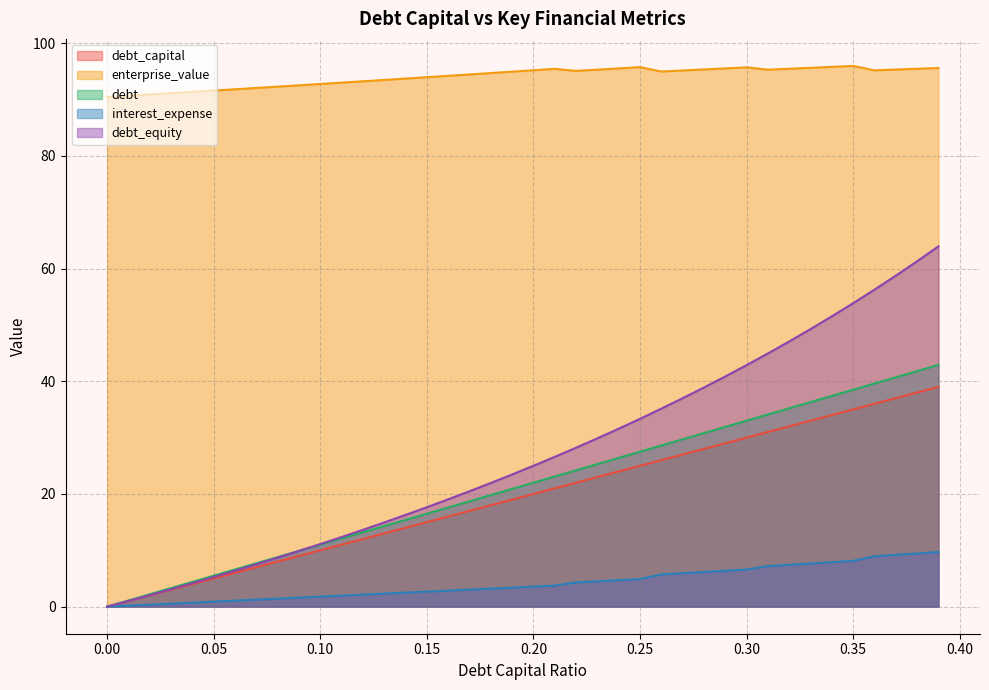

What is the maximum value shown in the chart?

95.9